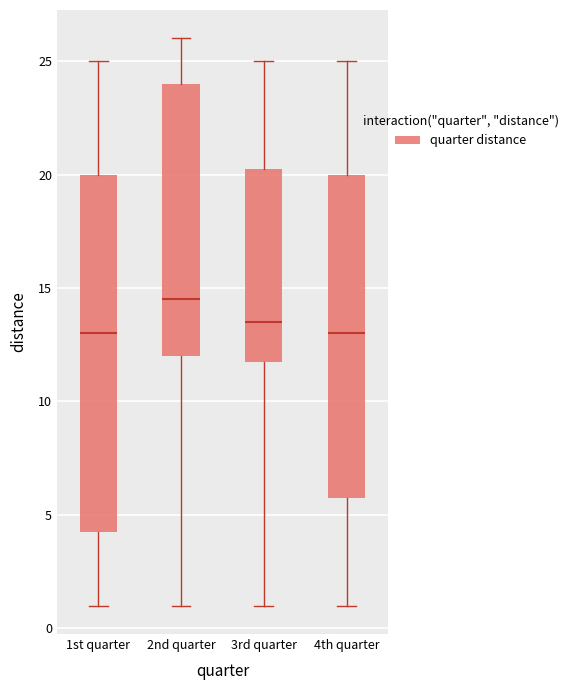

Which box has the highest median line?

2nd quarter